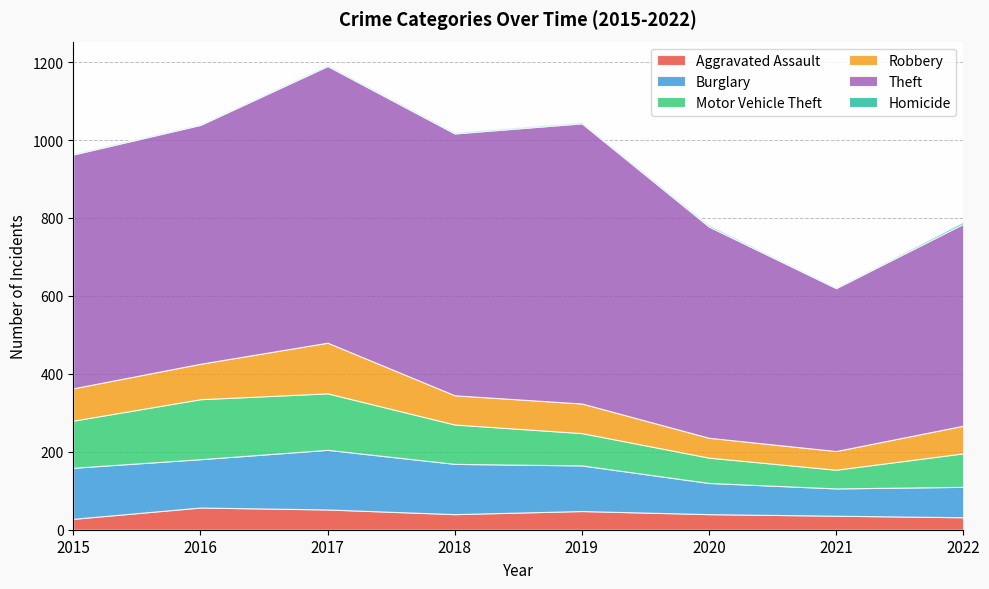

Reading left to right, what are all the values shown in this chart?

Aggravated Assault: 2015=28	2016=57	2017=52	2018=40	2019=48	2020=40	2021=36	2022=32
Burglary: 2015=131	2016=124	2017=153	2018=129	2019=117	2020=80	2021=70	2022=78
Motor Vehicle Theft: 2015=121	2016=154	2017=145	2018=101	2019=83	2020=65	2021=48	2022=86
Robbery: 2015=83	2016=91	2017=130	2018=75	2019=76	2020=51	2021=48	2022=71
Theft: 2015=600	2016=613	2017=710	2018=672	2019=719	2020=542	2021=418	2022=518
Homicide: 2015=3	2016=2	2017=3	2018=3	2019=3	2020=4	2021=2	2022=5